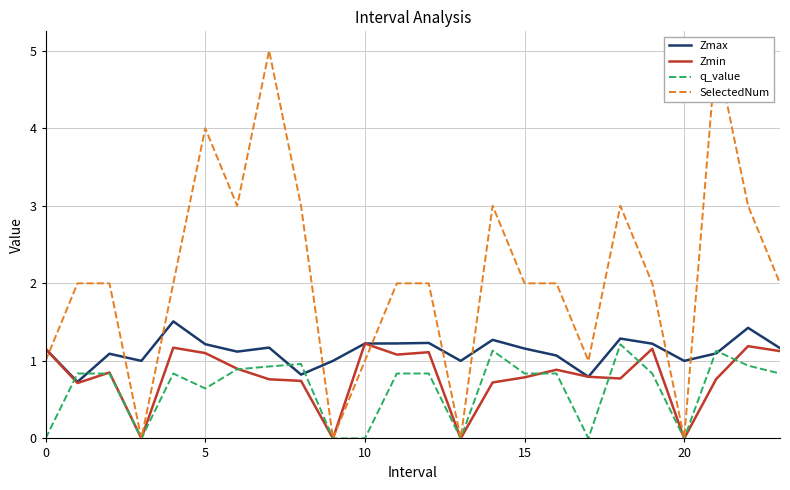

What is the label of the 4th point from the right?

20